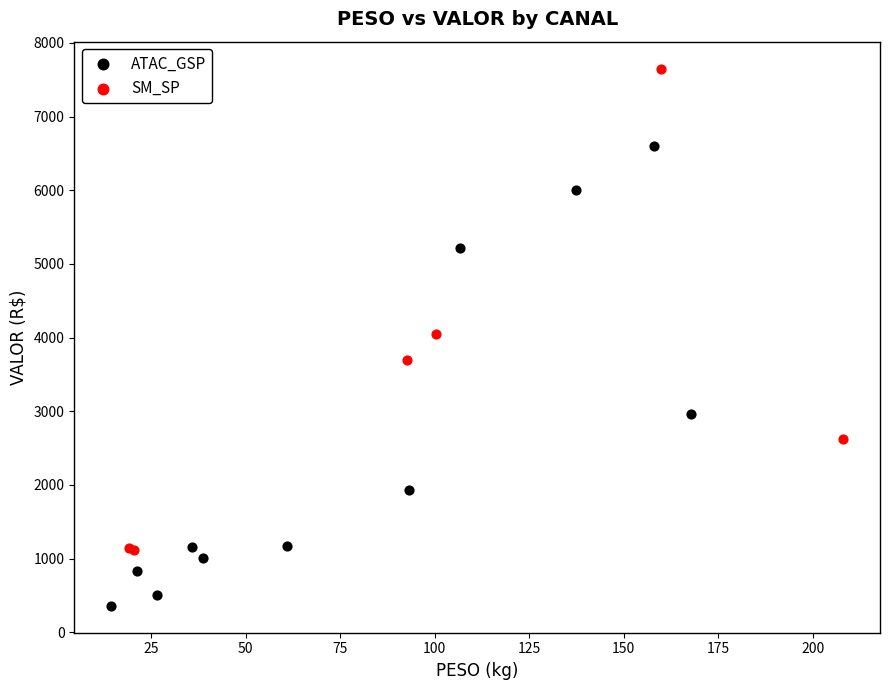

Which series contains the lowest Y value?

ATAC_GSP